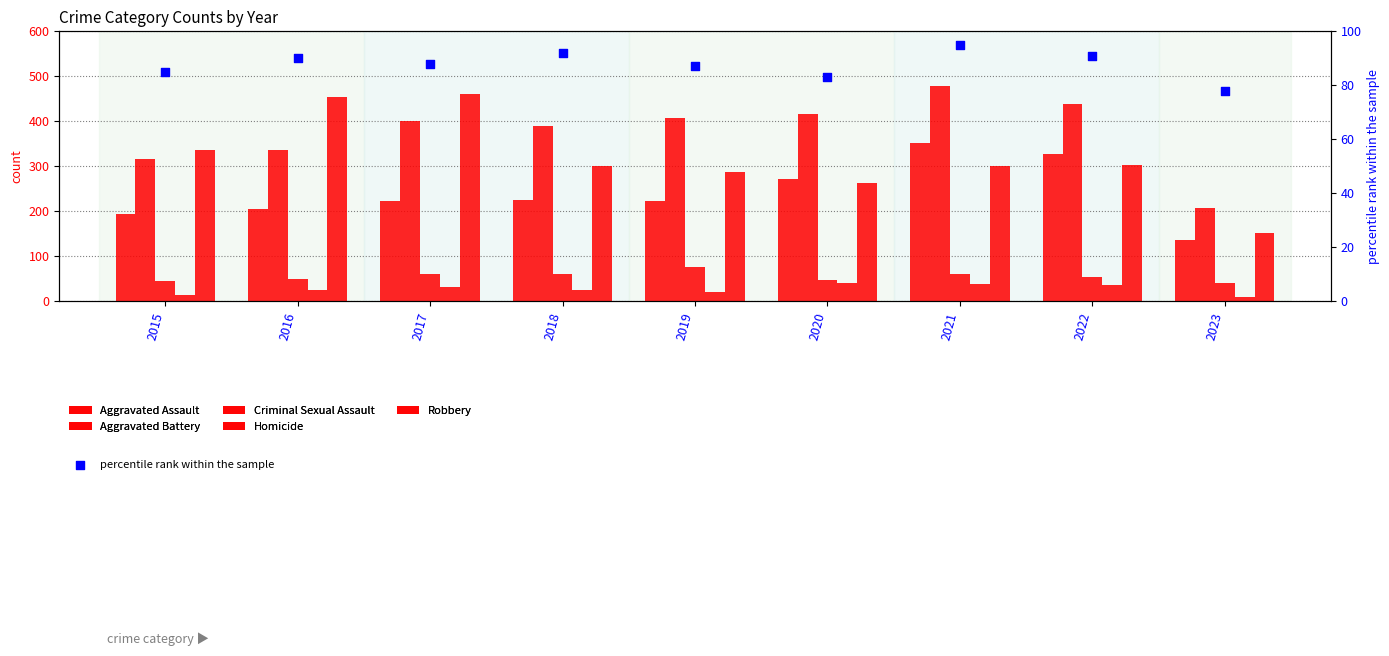

At which category is the sum across all series the highest?

2021